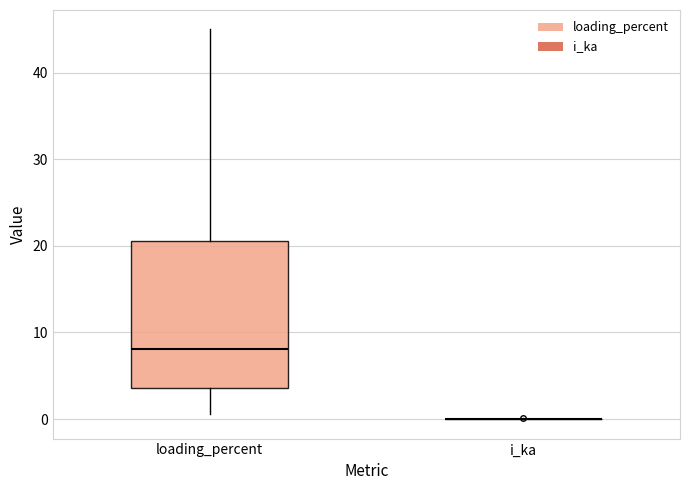

Reading left to right, read every box against the y-axis: the position of its median line, the range the box covers, and the ends of its whiskers. The values are not printed on the chart, so give them approximately, as read against the axis.

loading_percent: median 8, box 4 to 21, whiskers 1 to 45
i_ka: box collapsed to a line at 0, whiskers 0 to 0